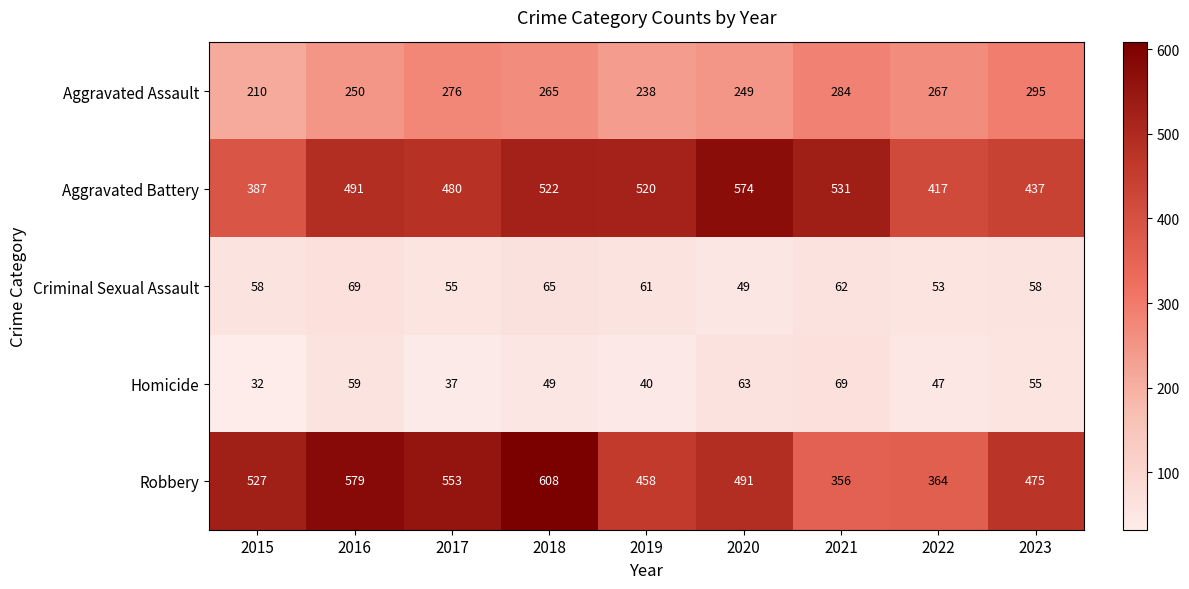

Rank the series at 2023 from lowest to highest value.

Homicide, Criminal Sexual Assault, Aggravated Assault, Aggravated Battery, Robbery